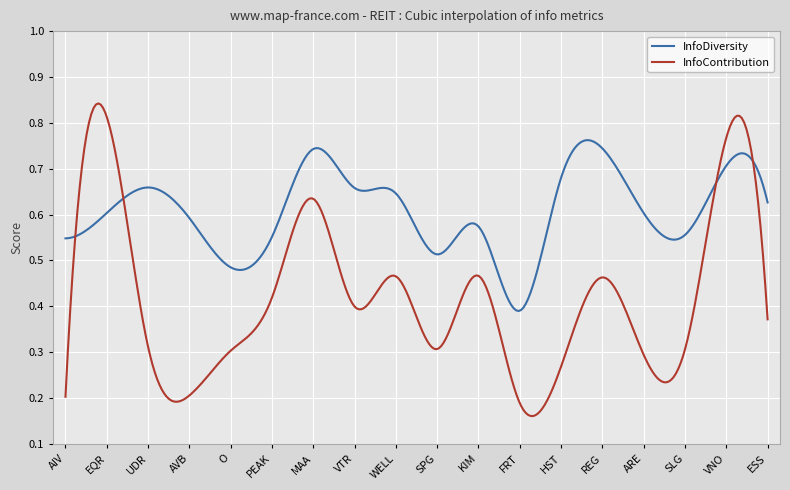

Which series has the largest total across all categories?

InfoDiversity